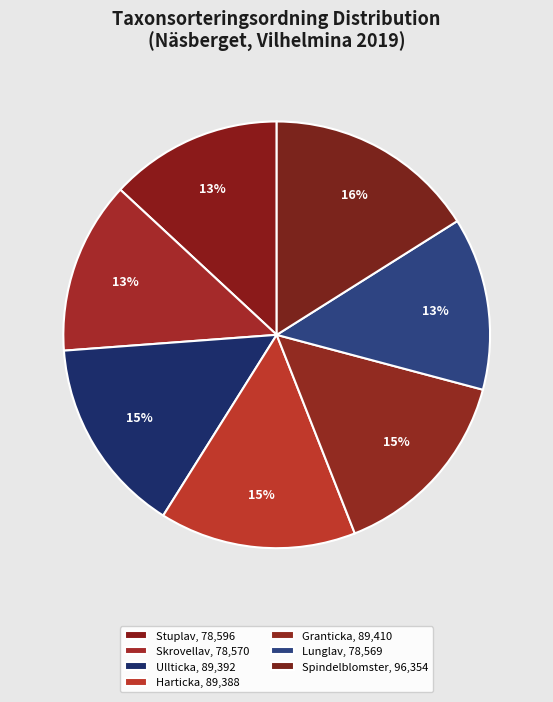

How many segments does this pie chart have?

7